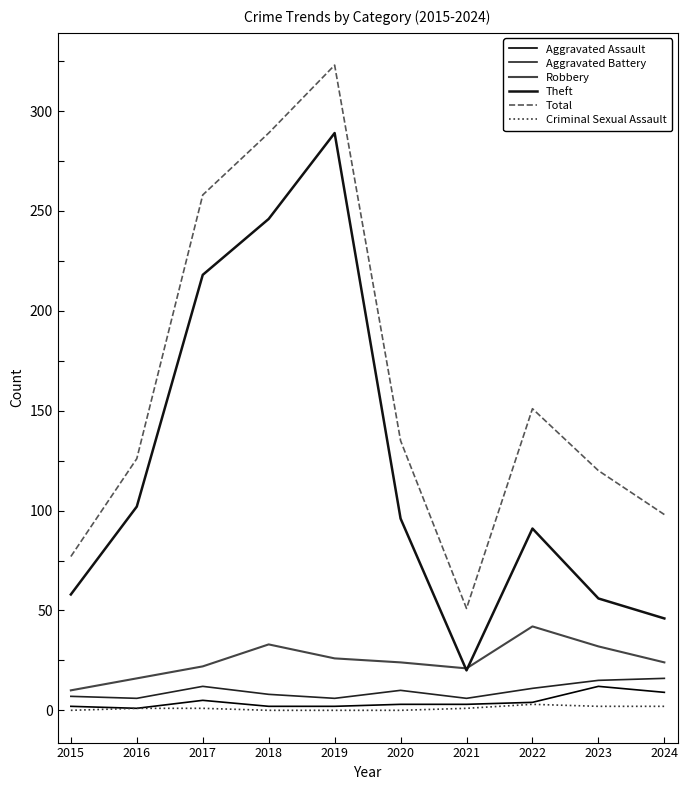

Where is the first local maximum for Robbery?

2018